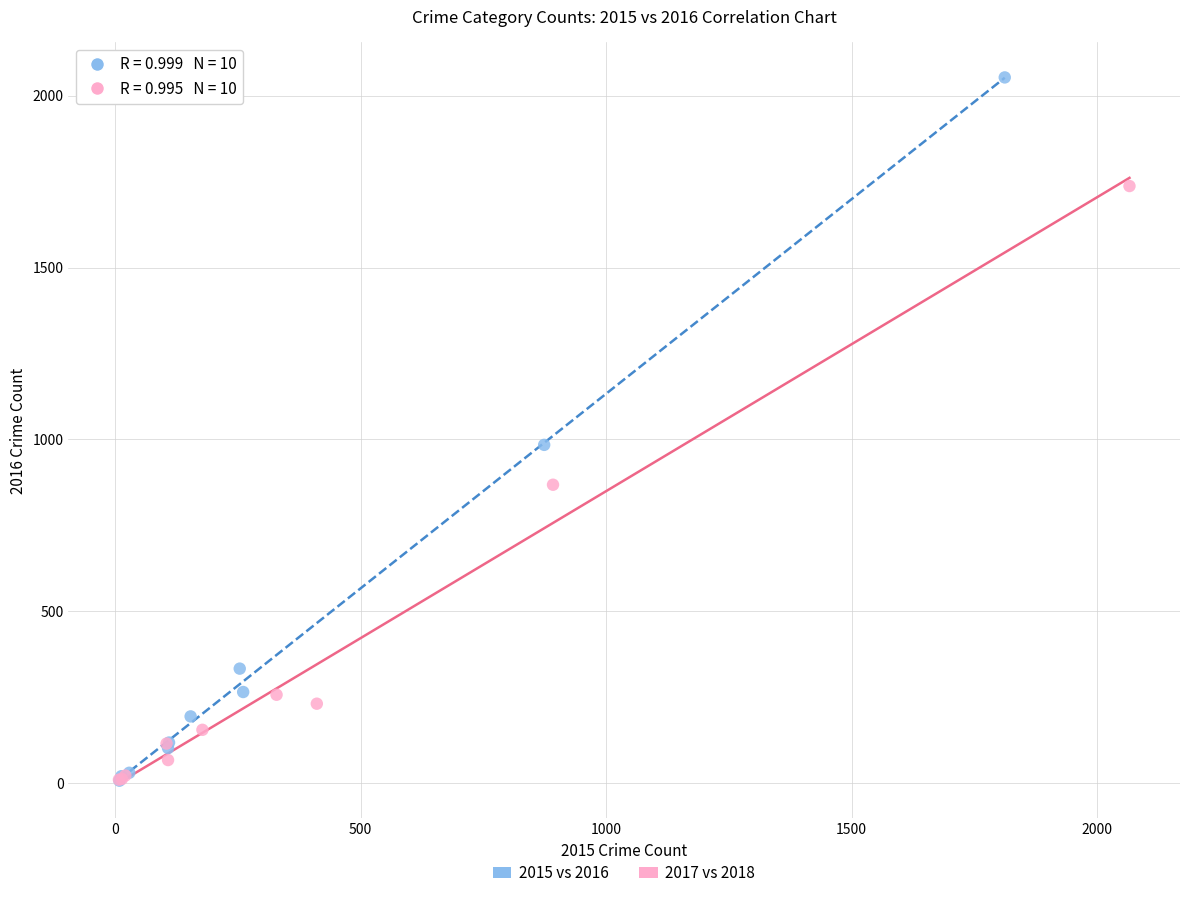

Which series contains the highest Y value?

2015 vs 2016